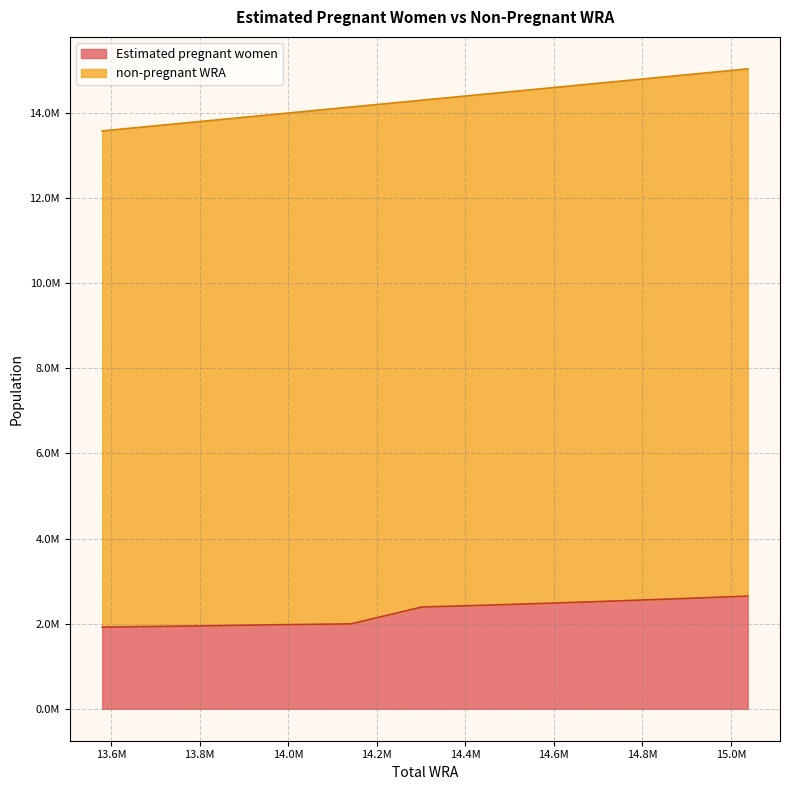

Reading right to left, transcribe all the data shown in this chart.

2647452.5	2606008.0	2563939.0	2521341.2	2478268.7	2434863.9	2390885.4	1994027.9	1973161.8	1944145.3	1917502.9